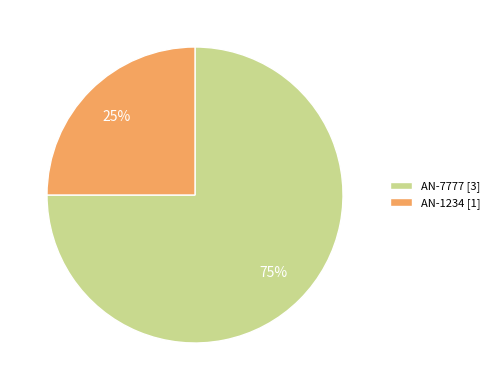

Do AN-1234 [1] and AN-7777 [3] together represent more than half of the pie?

Yes